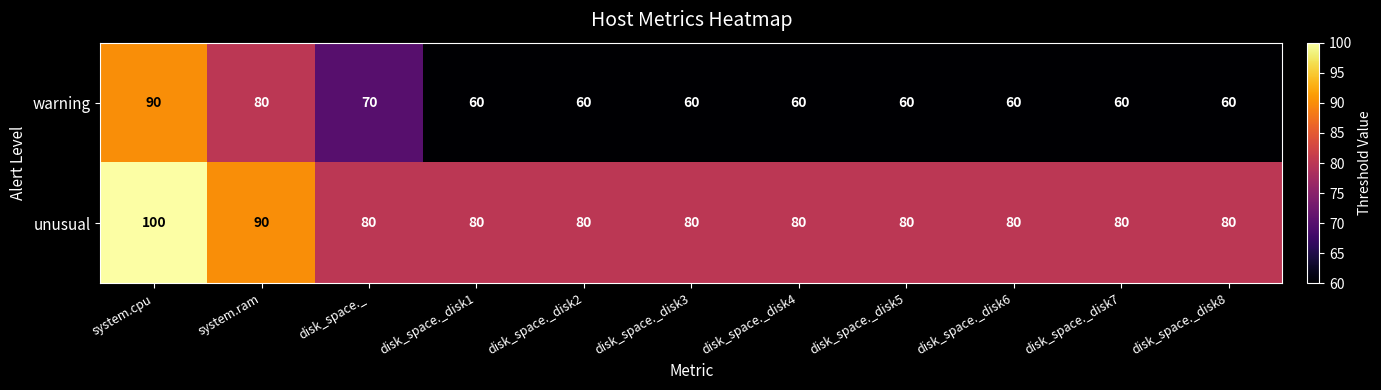

Which series has the largest total across all categories?

unusual